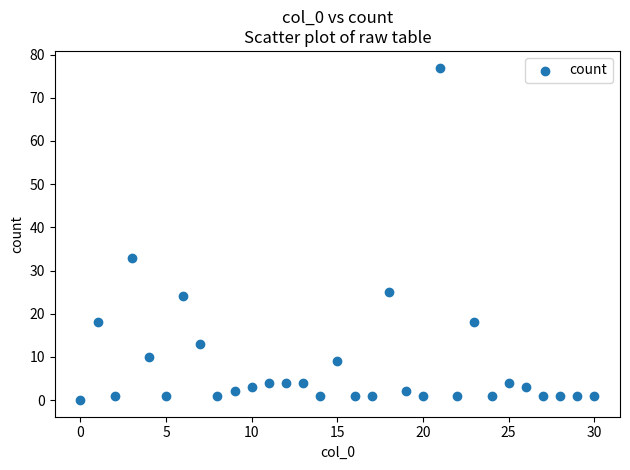

What Y value in the scatter plot is closest to 38?

33